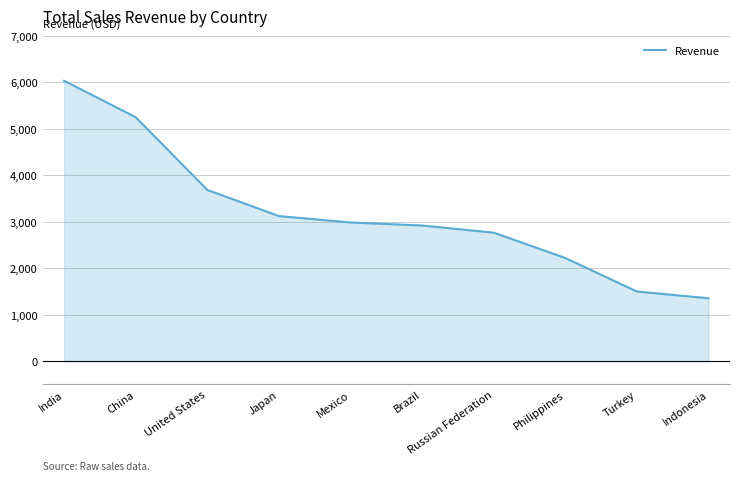

What is the minimum value shown in the chart?

1352.7